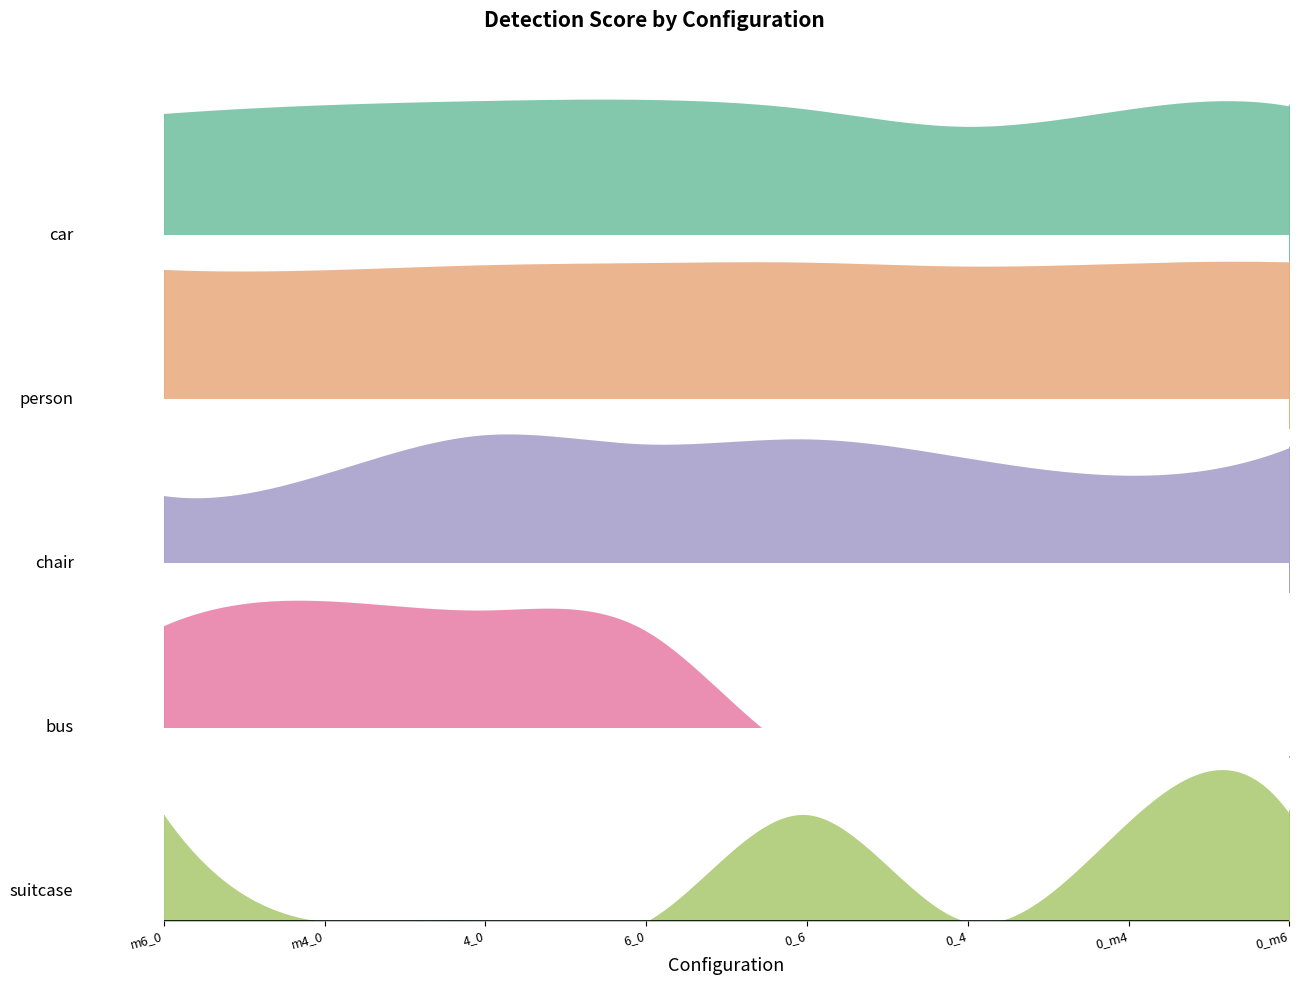

True or false: car has more than 2 interior local peaks.

False